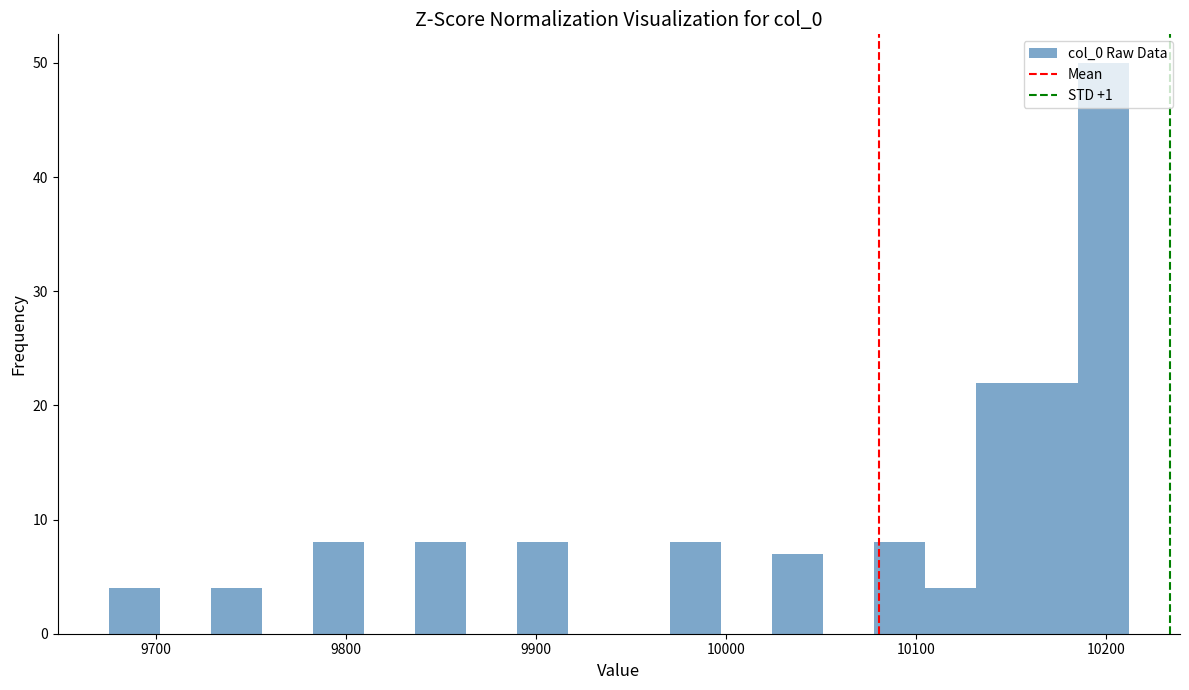

Around what value on the x-axis is the tallest bar? Give the approximate position of its centre, as read against the axis.

10200